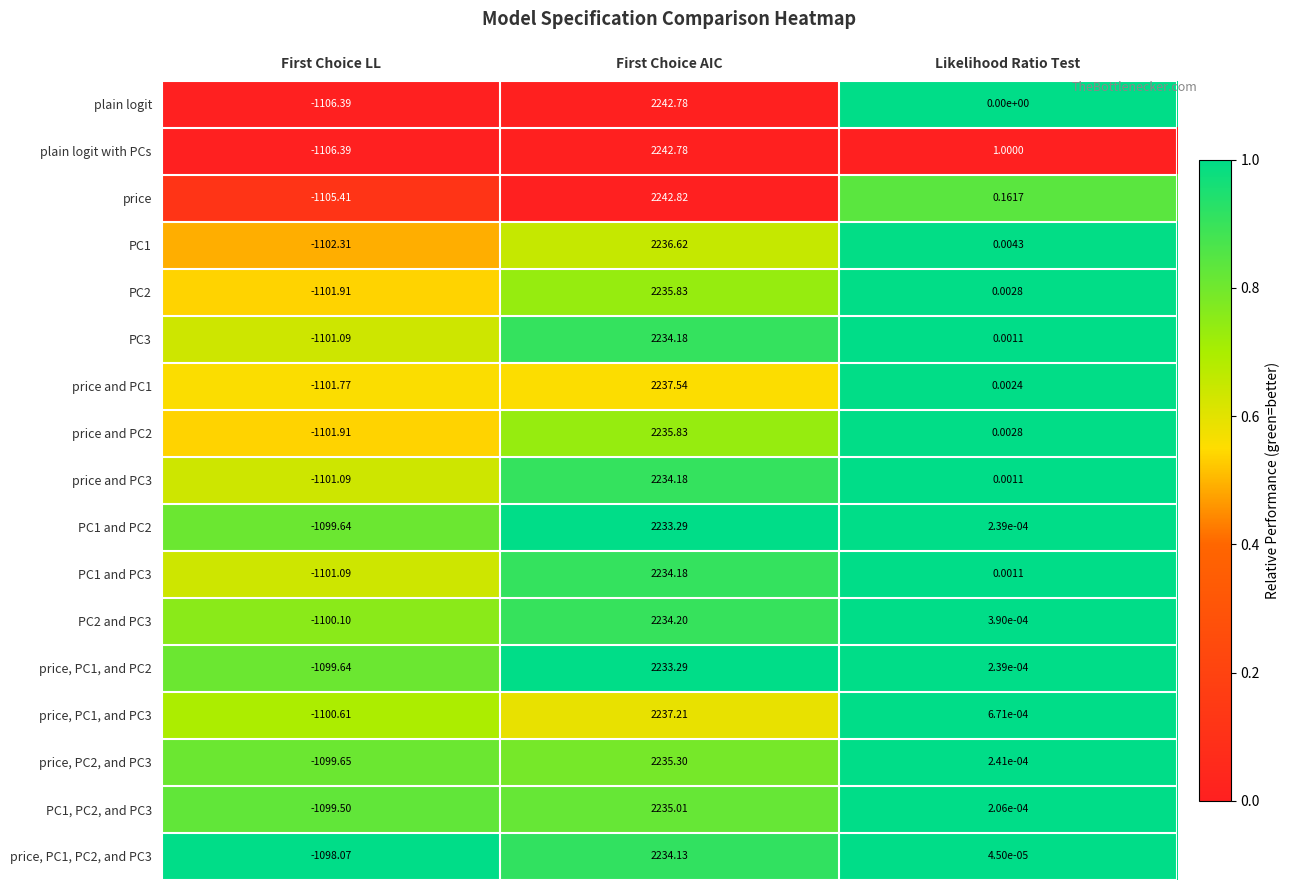

Which category has the highest value across all series?

First Choice AIC